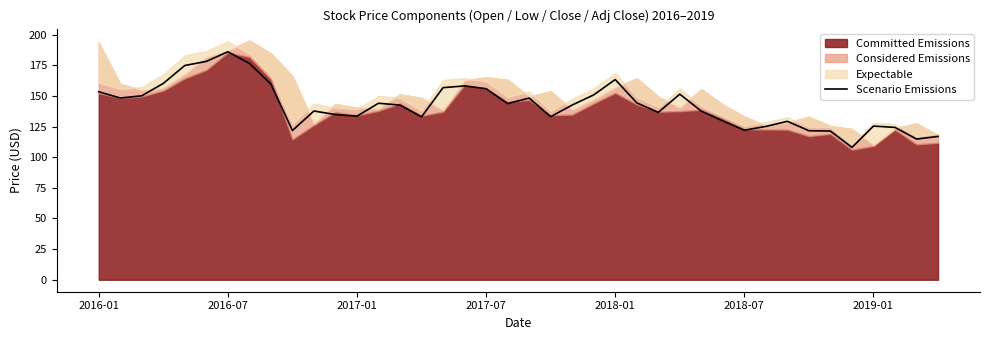

What is the lowest value of the Scenario Emissions series?

108.0